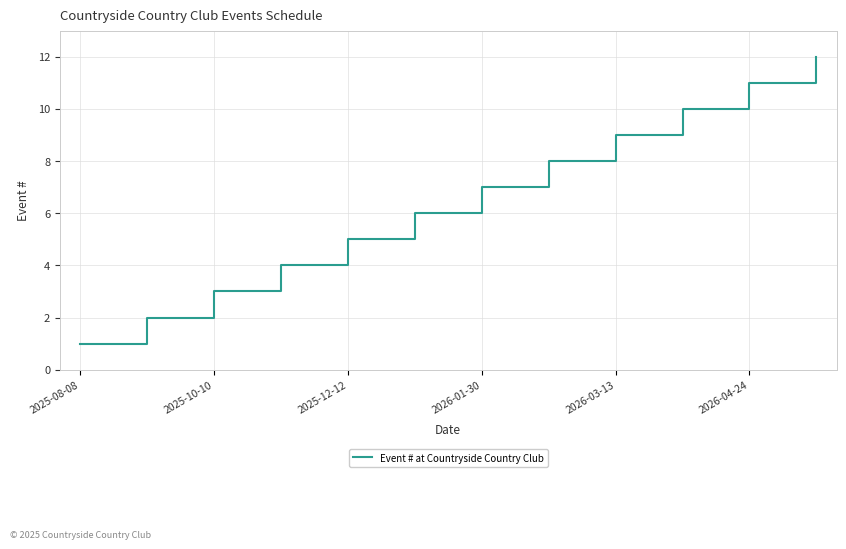

What is the difference between the maximum and minimum values?

11